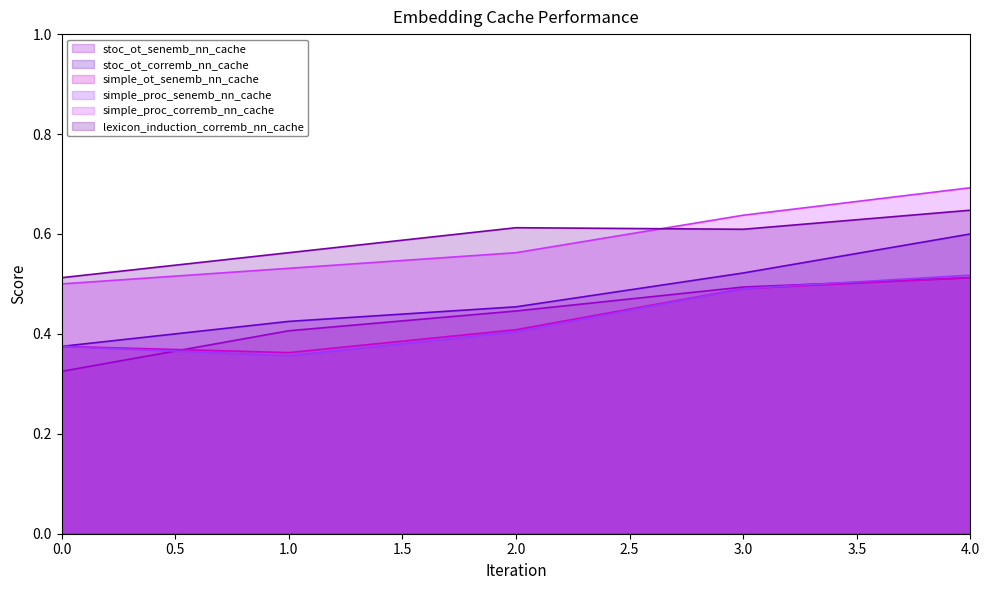

Reading left to right, extract all data points from this chart.

stoc_ot_senemb_nn_cache: 0=0.3	1=0.4	2=0.4	3=0.5	4=0.5
stoc_ot_corremb_nn_cache: 0=0.4	1=0.4	2=0.5	3=0.5	4=0.6
simple_ot_senemb_nn_cache: 0=0.4	1=0.4	2=0.4	3=0.5	4=0.5
simple_proc_senemb_nn_cache: 0=0.4	1=0.4	2=0.4	3=0.5	4=0.5
simple_proc_corremb_nn_cache: 0=0.5	1=0.5	2=0.6	3=0.6	4=0.7
lexicon_induction_corremb_nn_cache: 0=0.5	1=0.6	2=0.6	3=0.6	4=0.6